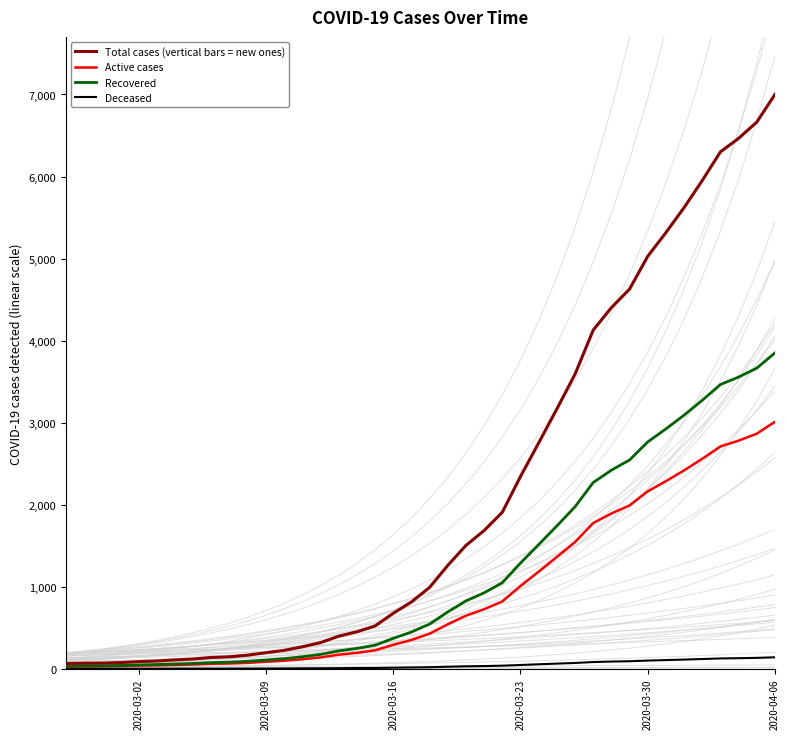

At how many categories does at least one series exceed 1432?

18